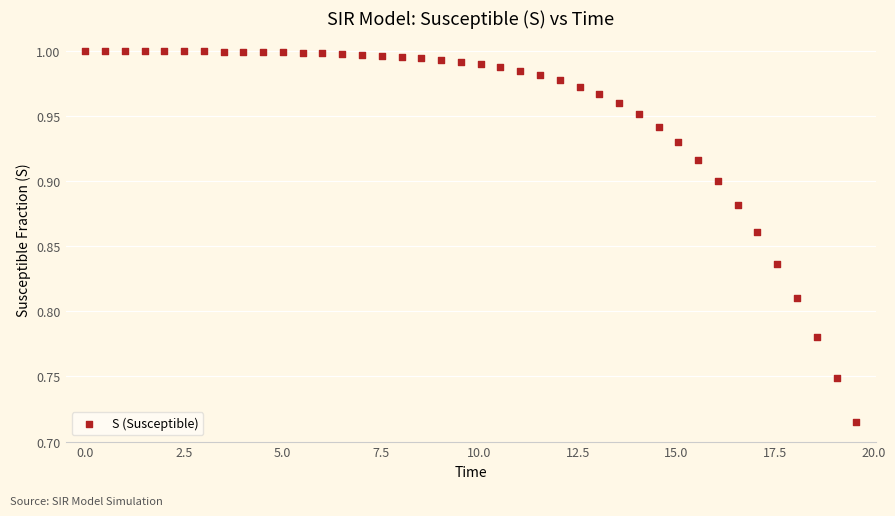

What is the range of X values (max minus min)?

19.6